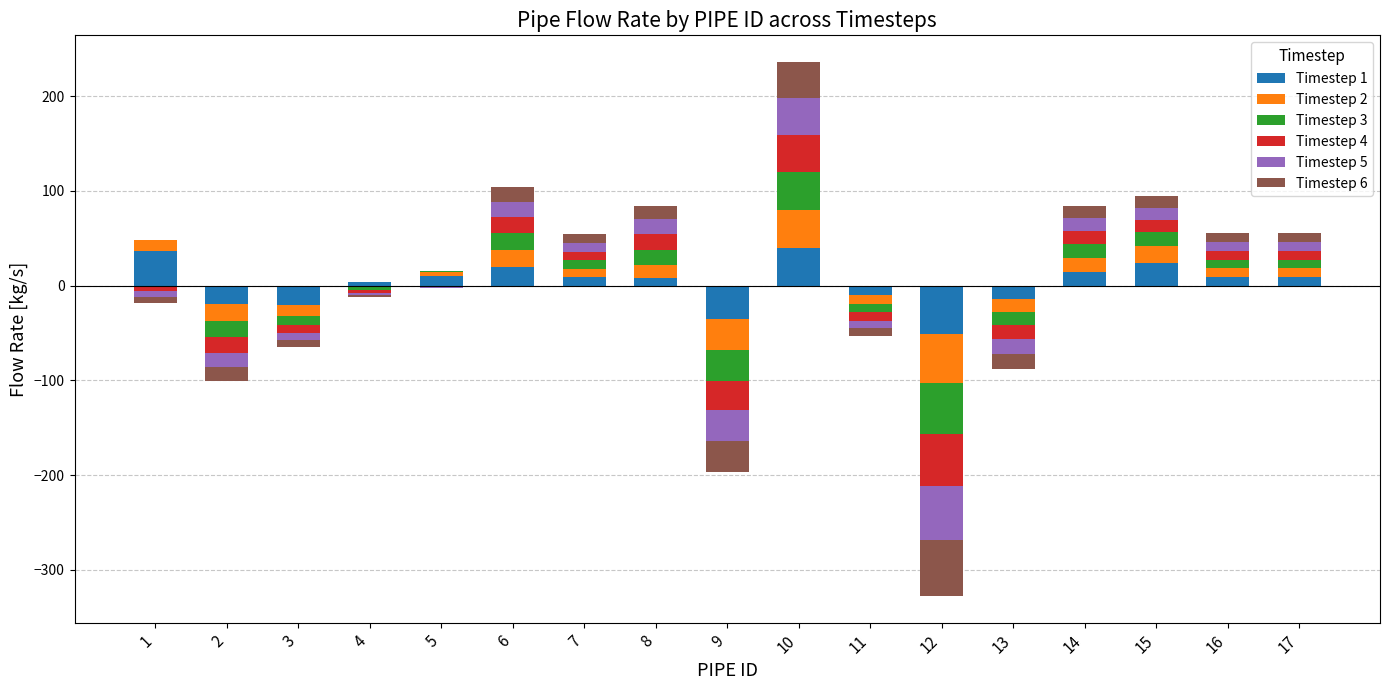

Between 3 and 14, which series saw the biggest shift?

Timestep 1